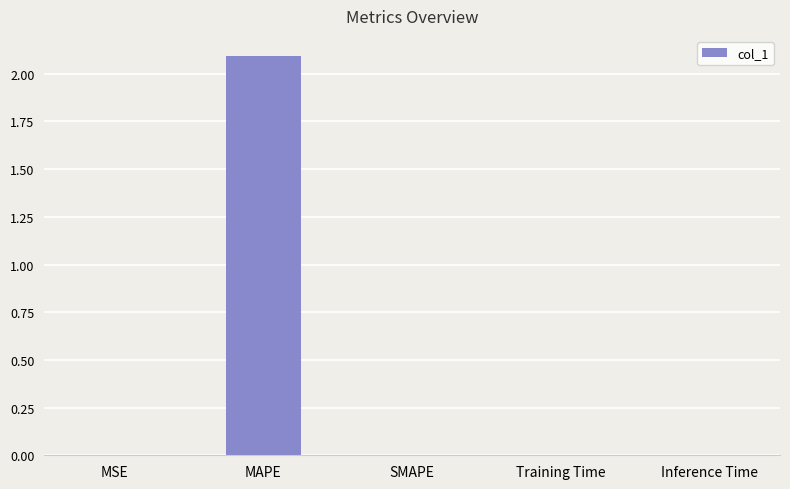

True or false: the data shows 0.0 at SMAPE.

True